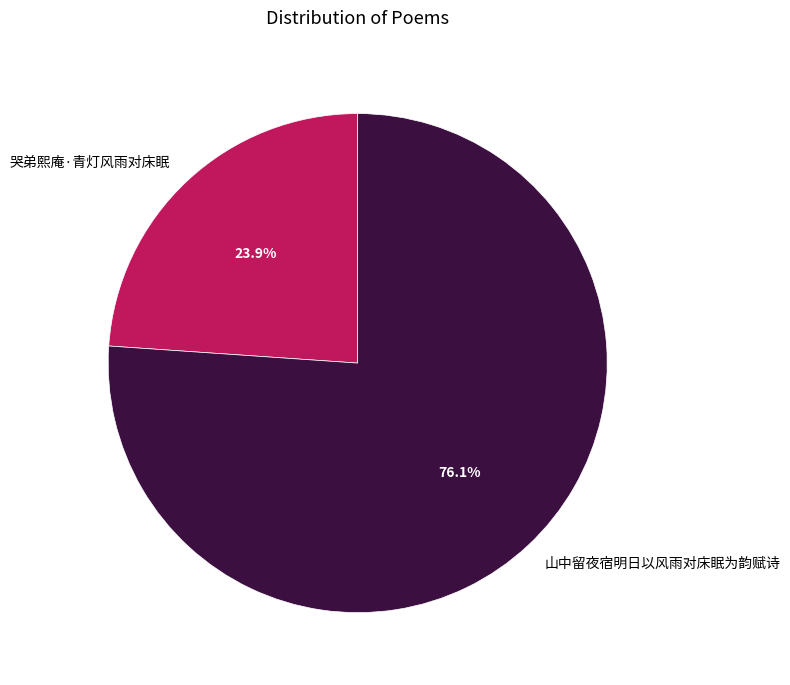

Which slice is the largest?

山中留夜宿明日以风雨对床眠为韵赋诗